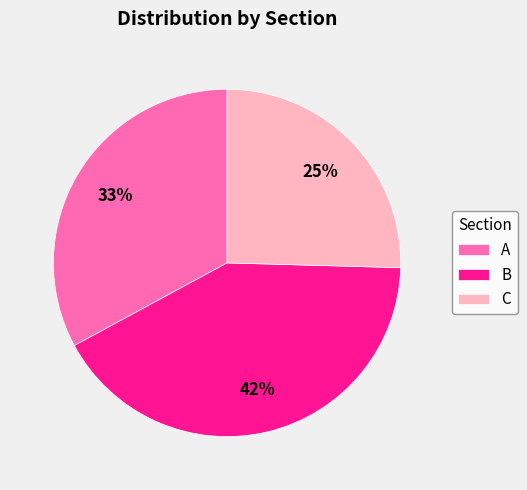

Do C and B together represent more than half of the pie?

Yes